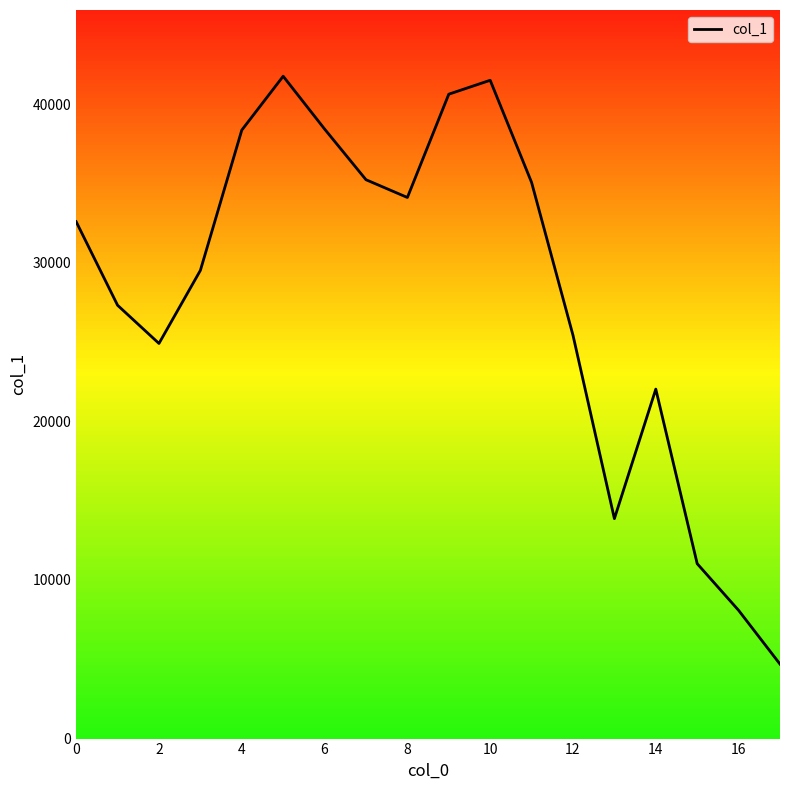

What is the difference between the maximum and minimum values?

37068